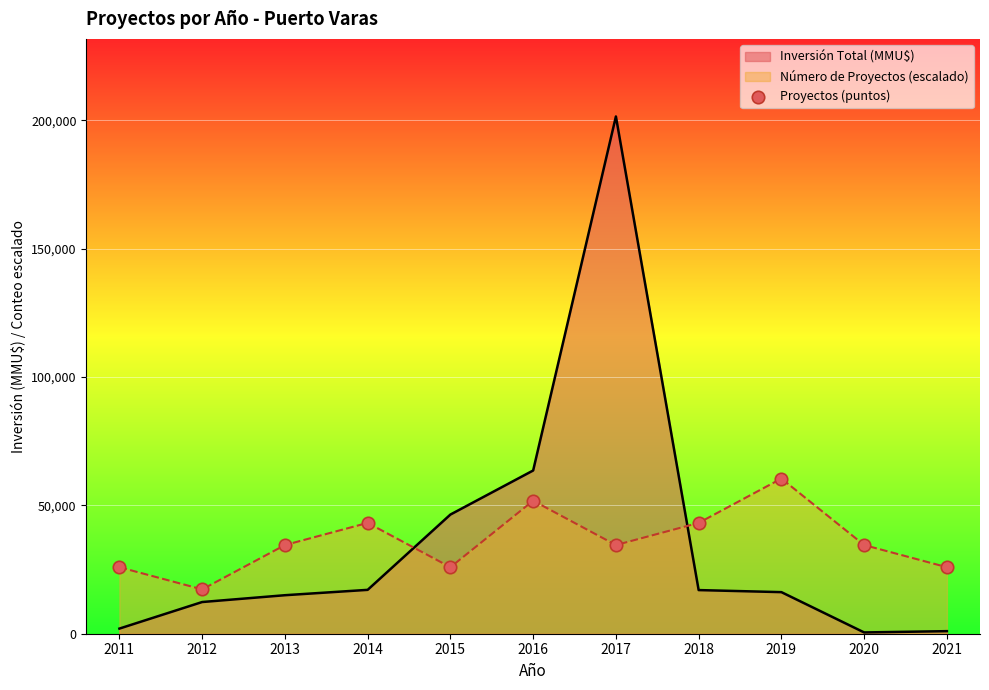

Approximately how many times larger is the value at 2012 compared to 2016?

0.3